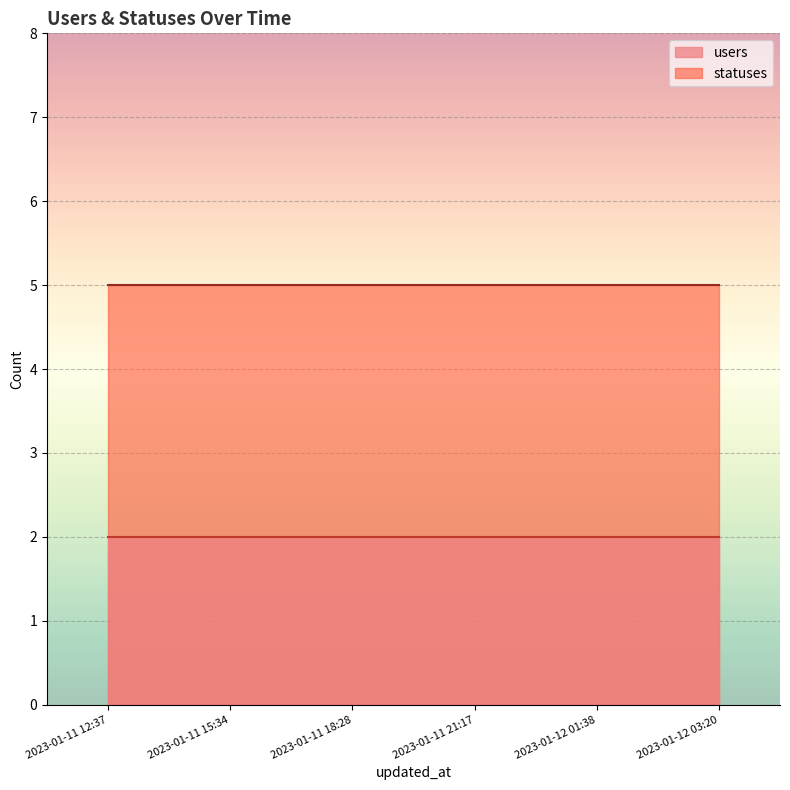

True or false: users and statuses cross at least once.

False